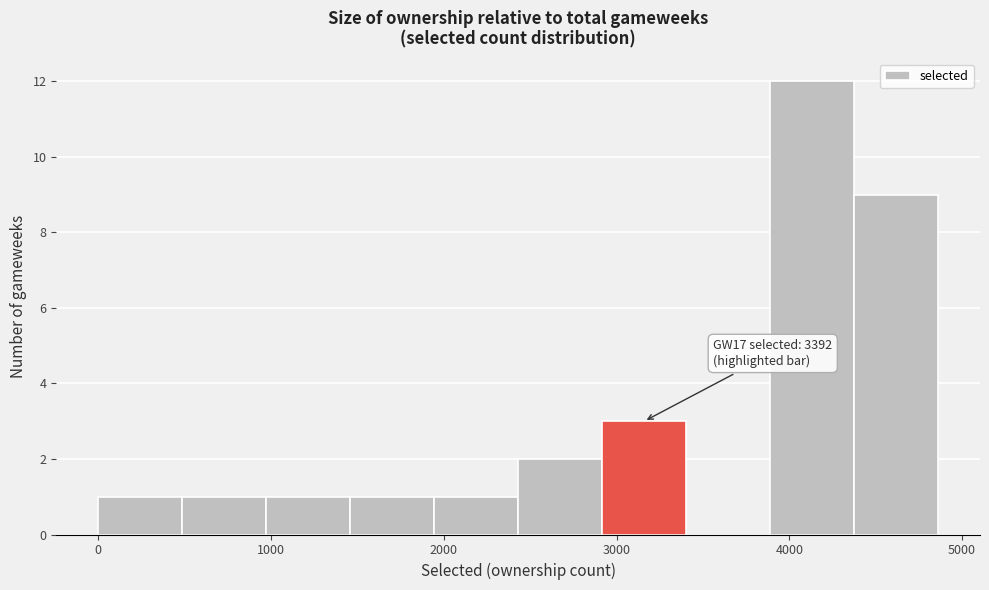

Over which range of the x-axis is the bar tallest?

3900 to 4400